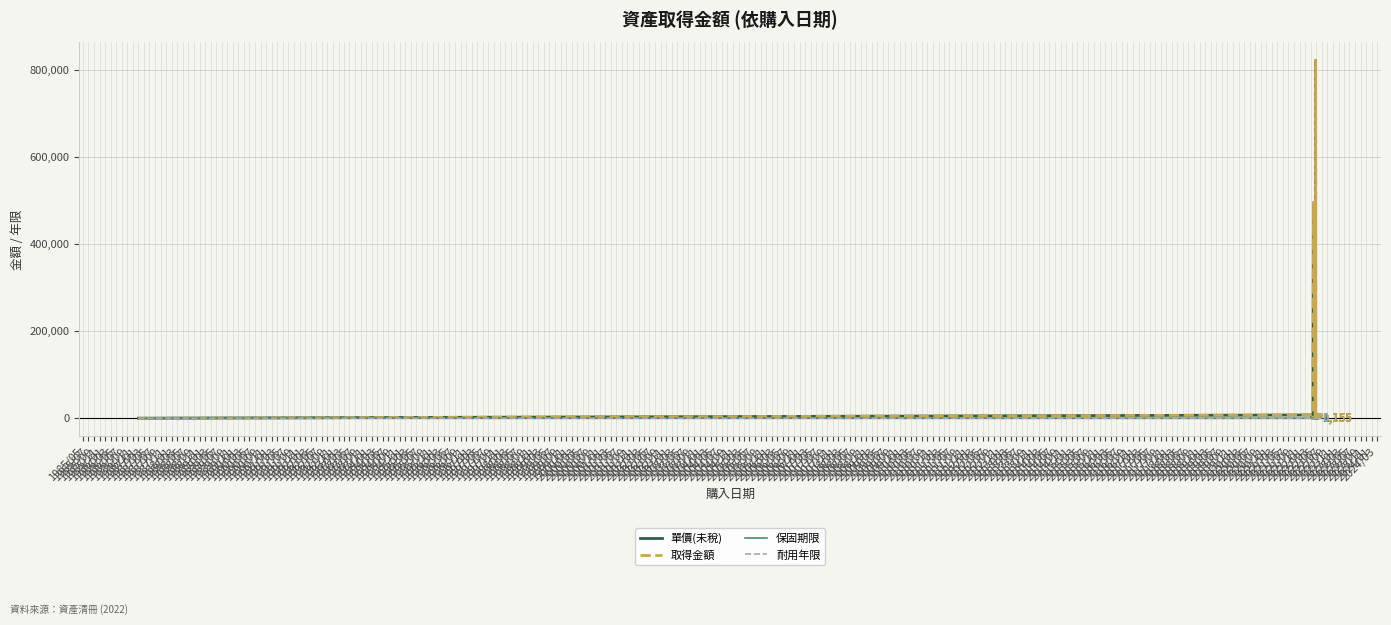

What are all the series names shown in the legend?

單價(未稅), 取得金額, 保固期限, 耐用年限